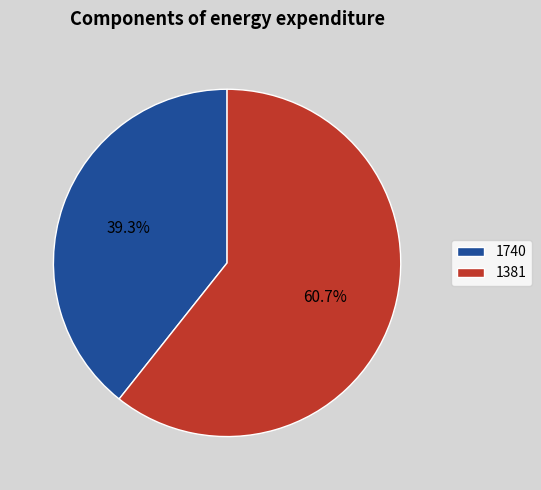

To the nearest percent, what is the combined percentage of 1381 and 1740?

100%